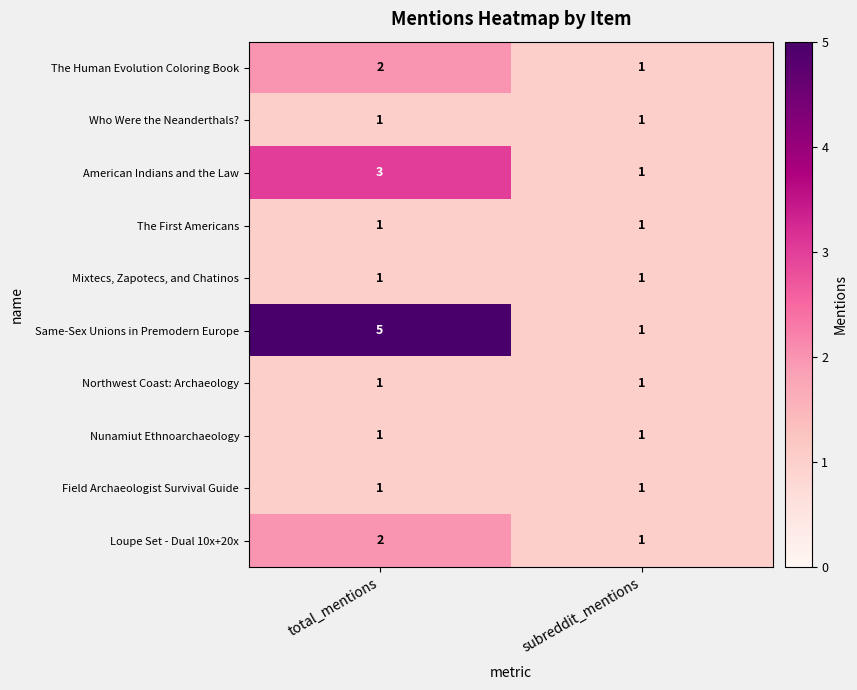

Which label corresponds to the largest value in the chart?

total_mentions